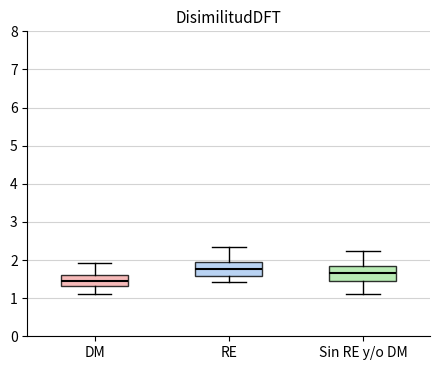

Reading left to right, transcribe this box plot: for each box, give where its median line is, the range the box spans, and where its two whiskers end, as read against the y-axis. The values are not printed on the chart, so give them approximately, as read against the axis.

DM: median 1.5, box 1.3 to 1.6, whiskers 1.1 to 1.9
RE: median 1.8, box 1.6 to 1.9, whiskers 1.4 to 2.4
Sin RE y/o DM: median 1.7, box 1.5 to 1.8, whiskers 1.1 to 2.2